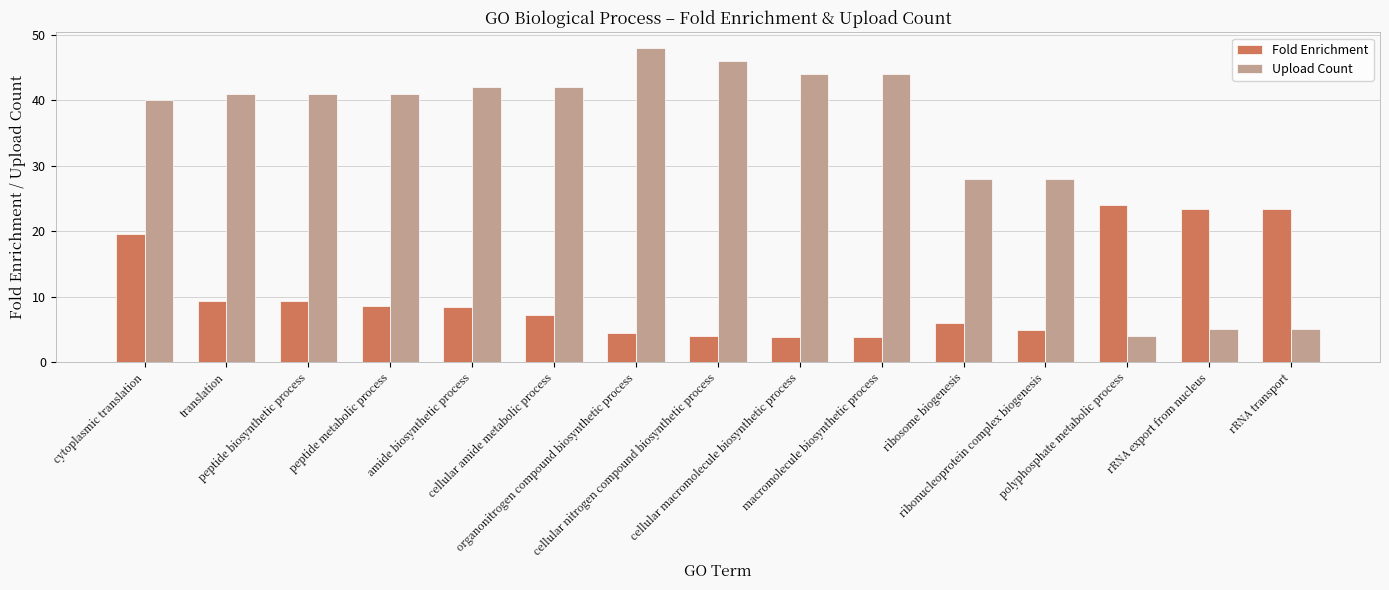

How many bars are there in total?

30